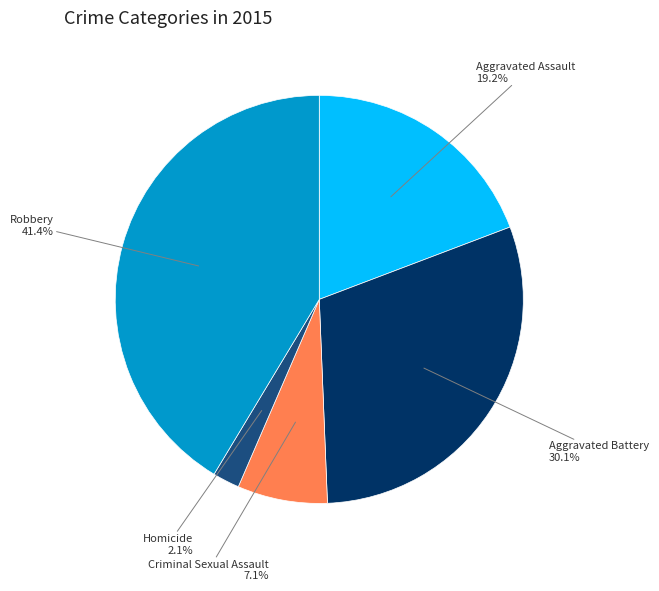

Is there a majority slice in this chart?

No